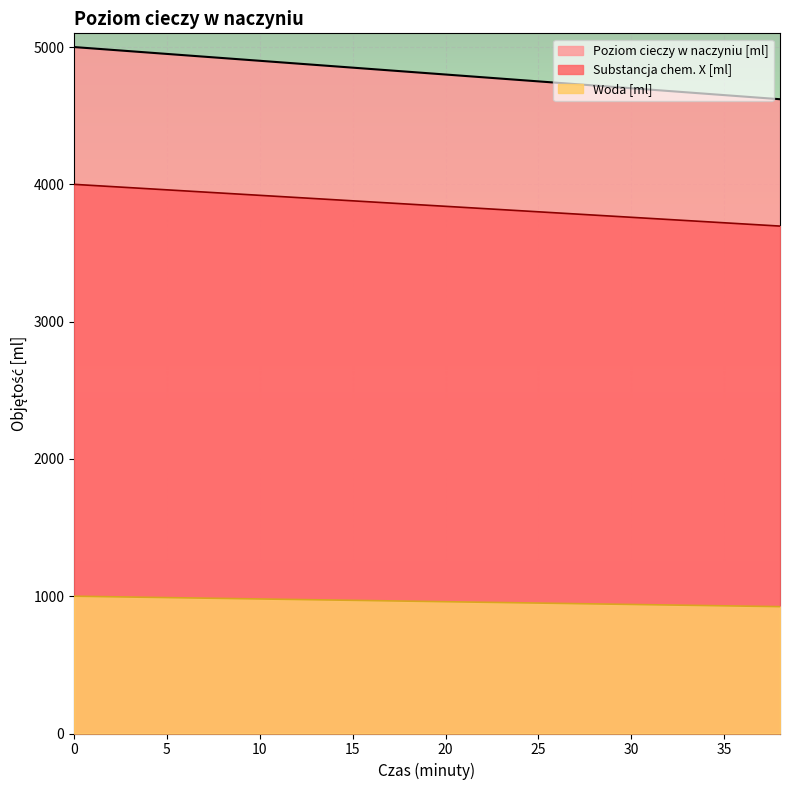

What is the greatest value displayed?

5000